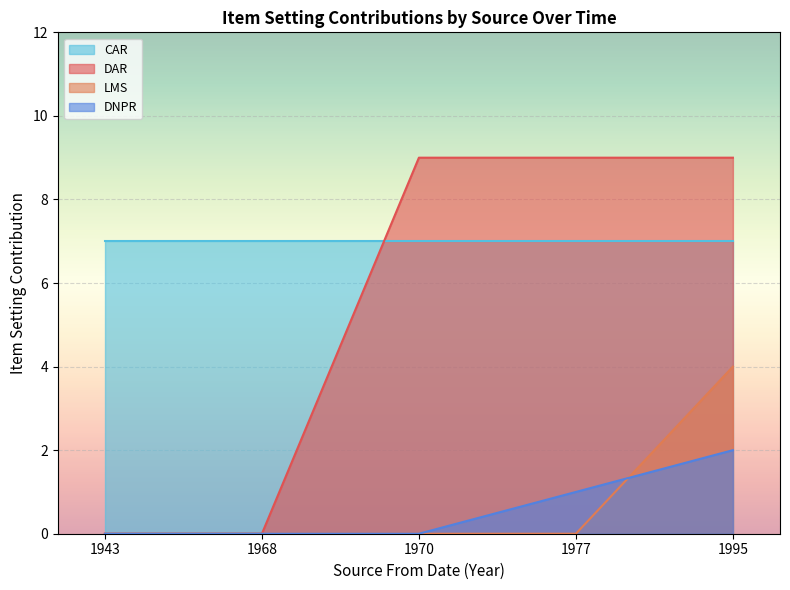

What is the spread (max minus min) of values at 1943?

7